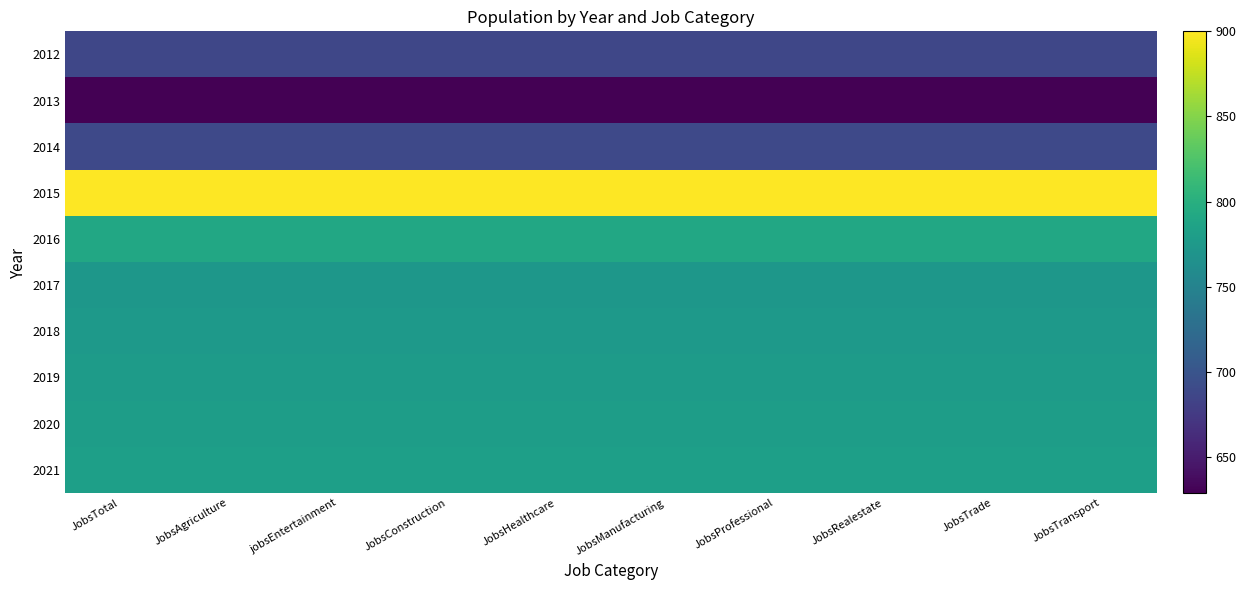

Reading left to right, extract all data points from this chart.

2012: JobsTotal=687	JobsAgriculture=687	jobsEntertainment=687	JobsConstruction=687	JobsHealthcare=687	JobsManufacturing=687	JobsProfessional=687	JobsRealestate=687	JobsTrade=687	JobsTransport=687
2013: JobsTotal=629	JobsAgriculture=629	jobsEntertainment=629	JobsConstruction=629	JobsHealthcare=629	JobsManufacturing=629	JobsProfessional=629	JobsRealestate=629	JobsTrade=629	JobsTransport=629
2014: JobsTotal=689	JobsAgriculture=689	jobsEntertainment=689	JobsConstruction=689	JobsHealthcare=689	JobsManufacturing=689	JobsProfessional=689	JobsRealestate=689	JobsTrade=689	JobsTransport=689
2015: JobsTotal=900	JobsAgriculture=900	jobsEntertainment=900	JobsConstruction=900	JobsHealthcare=900	JobsManufacturing=900	JobsProfessional=900	JobsRealestate=900	JobsTrade=900	JobsTransport=900
2016: JobsTotal=791	JobsAgriculture=791	jobsEntertainment=791	JobsConstruction=791	JobsHealthcare=791	JobsManufacturing=791	JobsProfessional=791	JobsRealestate=791	JobsTrade=791	JobsTransport=791
2017: JobsTotal=772	JobsAgriculture=772	jobsEntertainment=772	JobsConstruction=772	JobsHealthcare=772	JobsManufacturing=772	JobsProfessional=772	JobsRealestate=772	JobsTrade=772	JobsTransport=772
2018: JobsTotal=776	JobsAgriculture=776	jobsEntertainment=776	JobsConstruction=776	JobsHealthcare=776	JobsManufacturing=776	JobsProfessional=776	JobsRealestate=776	JobsTrade=776	JobsTransport=776
2019: JobsTotal=778	JobsAgriculture=778	jobsEntertainment=778	JobsConstruction=778	JobsHealthcare=778	JobsManufacturing=778	JobsProfessional=778	JobsRealestate=778	JobsTrade=778	JobsTransport=778
2020: JobsTotal=780	JobsAgriculture=780	jobsEntertainment=780	JobsConstruction=780	JobsHealthcare=780	JobsManufacturing=780	JobsProfessional=780	JobsRealestate=780	JobsTrade=780	JobsTransport=780
2021: JobsTotal=782	JobsAgriculture=782	jobsEntertainment=782	JobsConstruction=782	JobsHealthcare=782	JobsManufacturing=782	JobsProfessional=782	JobsRealestate=782	JobsTrade=782	JobsTransport=782